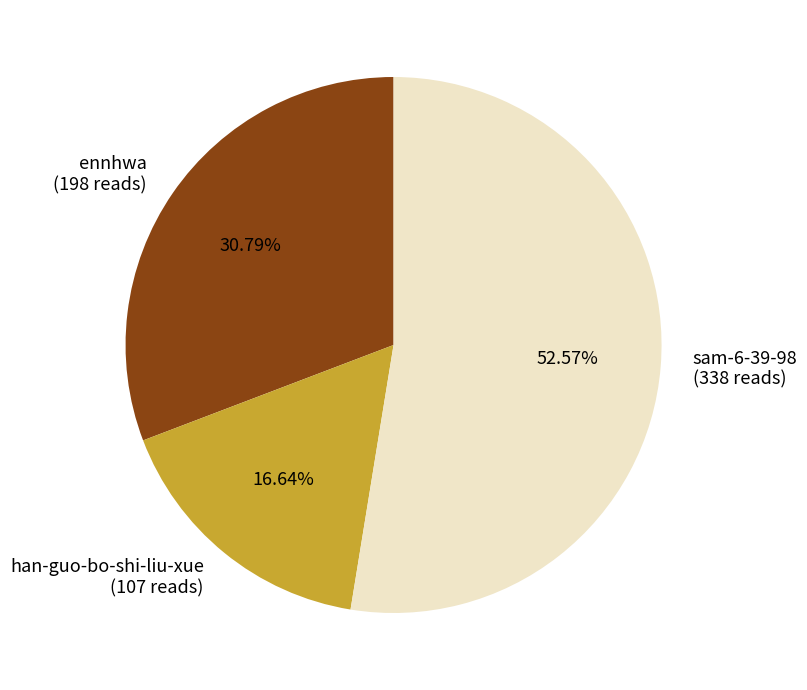

Which category has the smallest portion of the pie?

han-guo-bo-shi-liu-xue